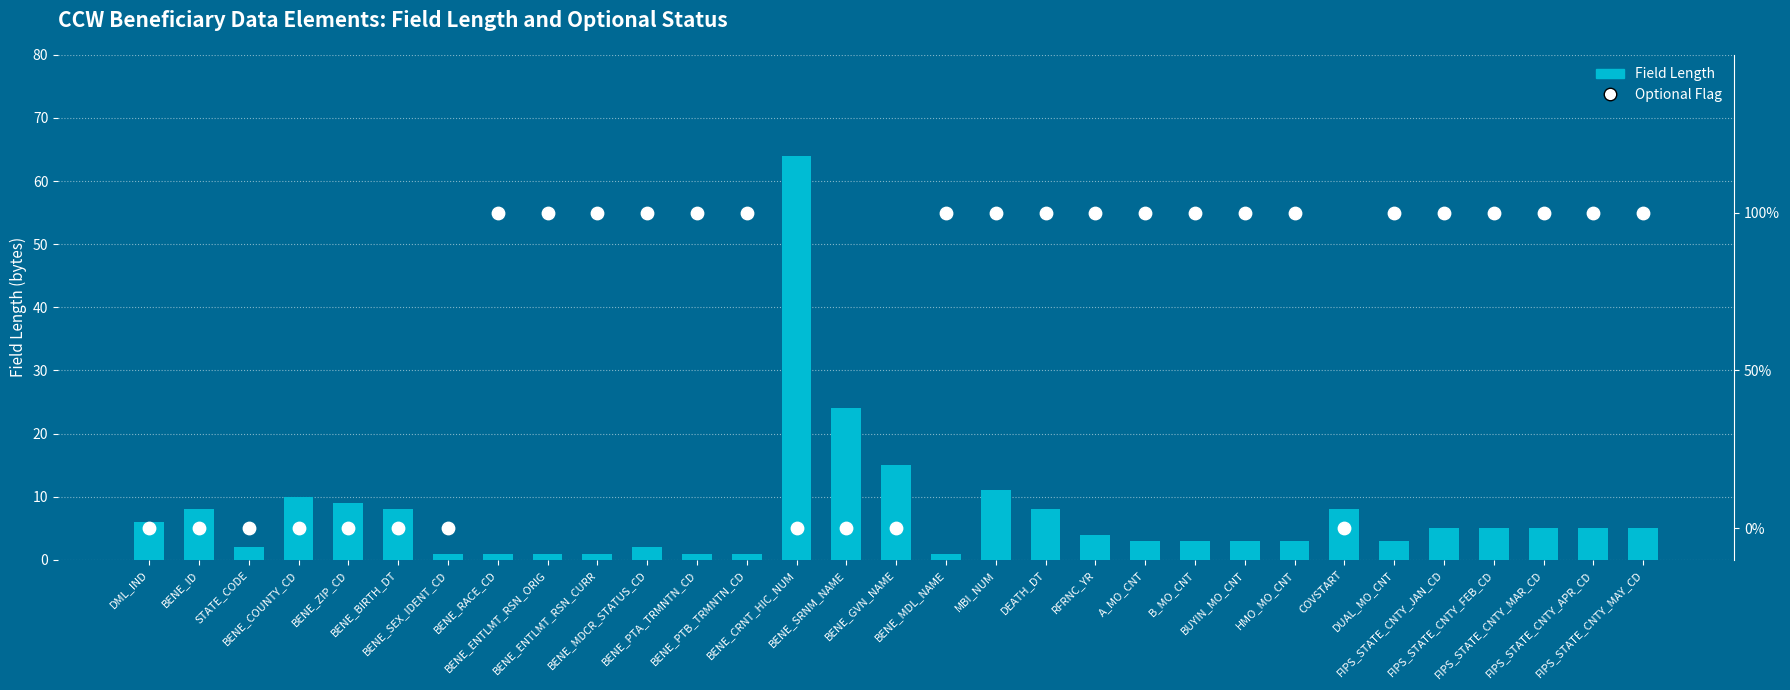

At which category is the sum across all series the highest?

BENE_CRNT_HIC_NUM